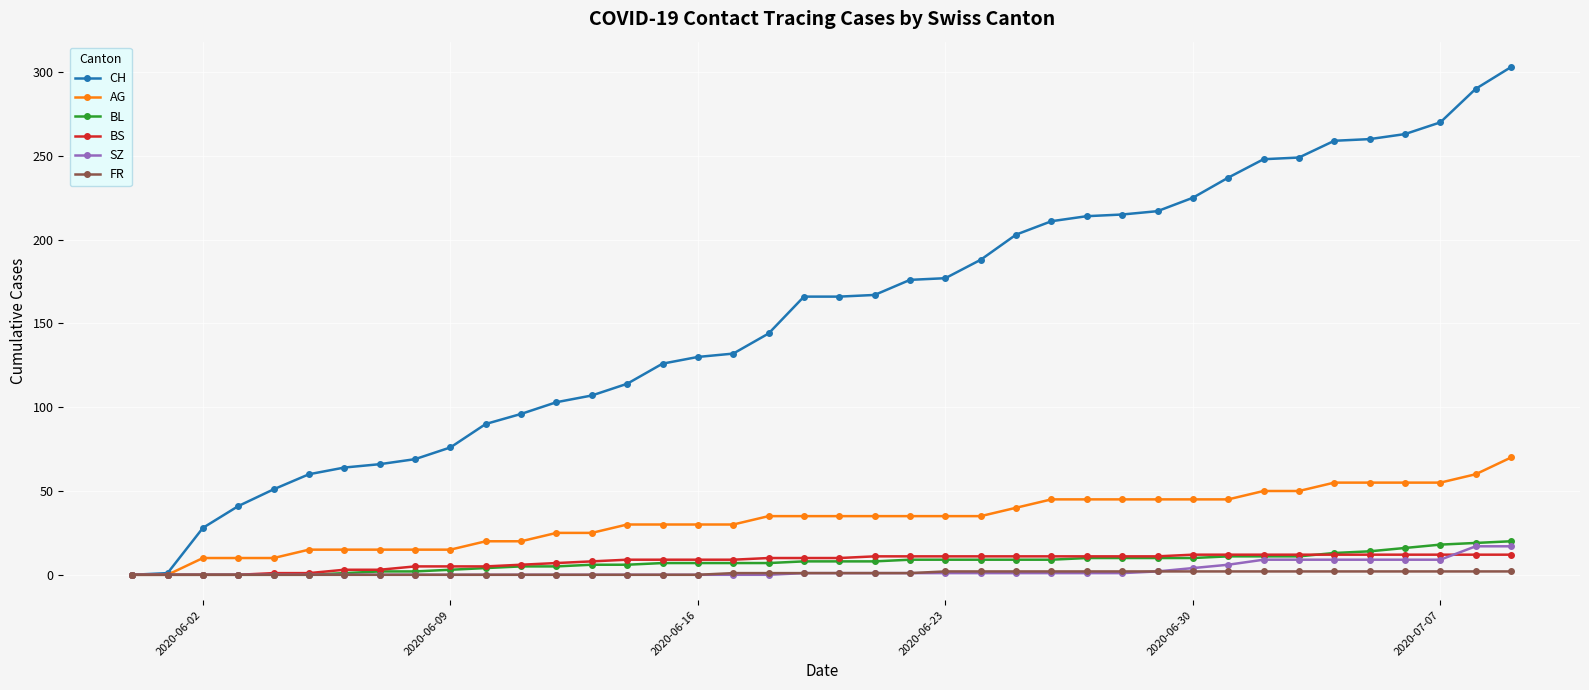

Which series has the largest total across all categories?

CH